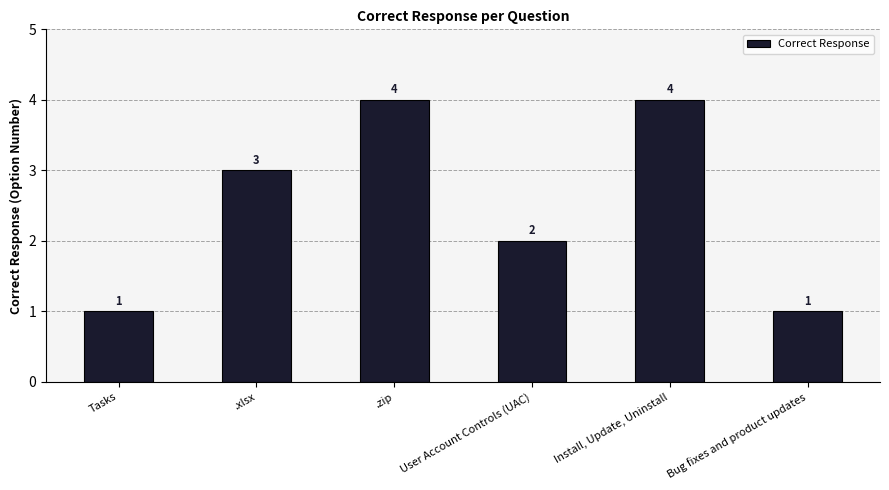

Are the bars horizontal?

No